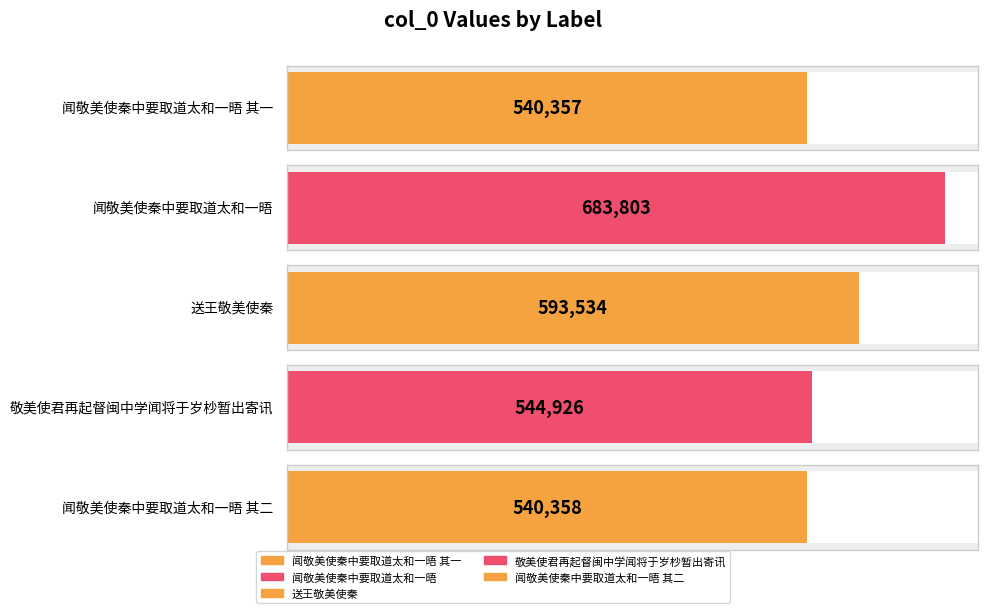

What is the minimum value shown in the chart?

540357